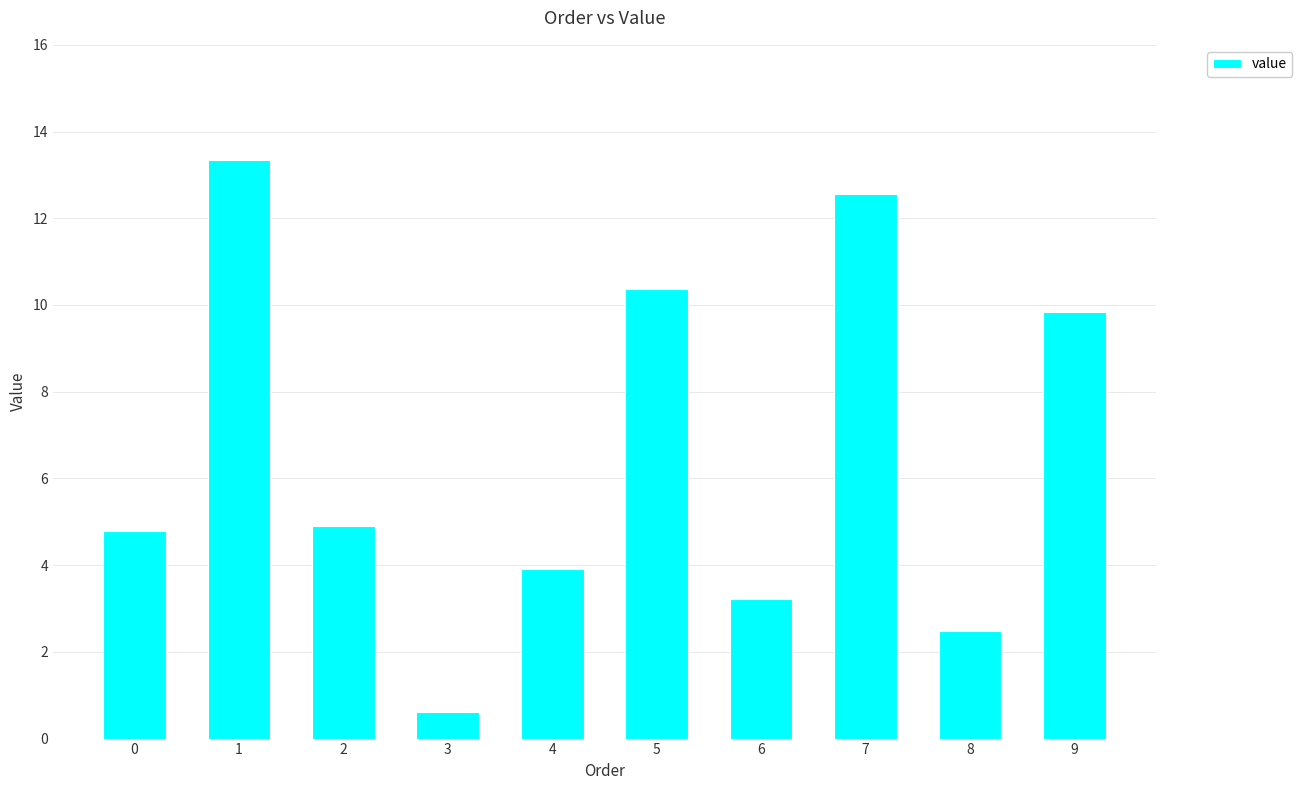

What is the change in value from 1 to 3?

-12.7